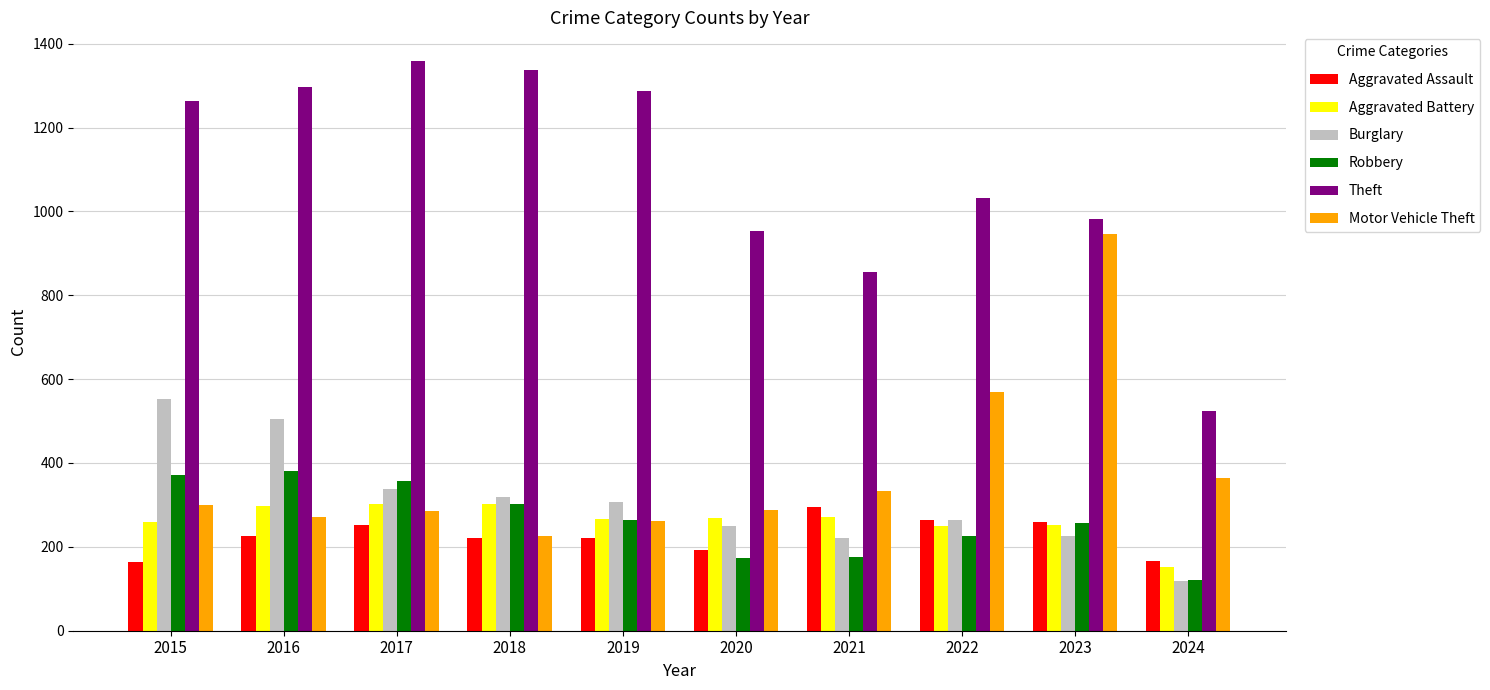

Which series changed the most between 2018 and 2021?

Theft